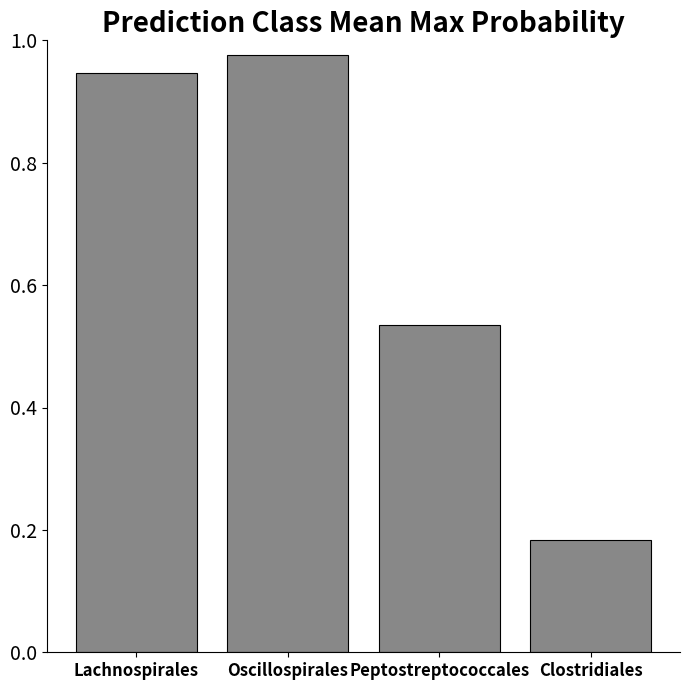

List the labels in order of value, largest first.

Oscillospirales, Lachnospirales, Peptostreptococcales, Clostridiales